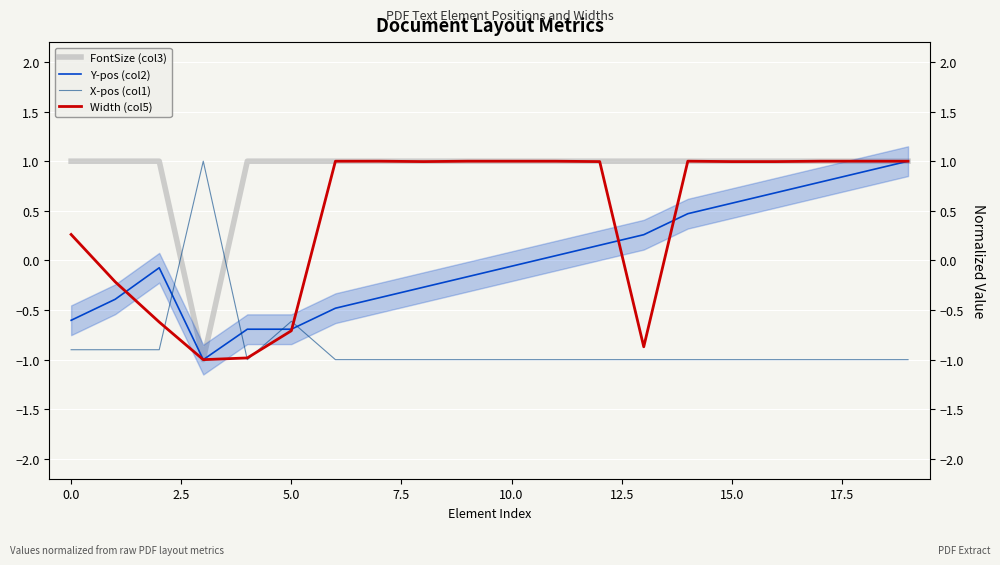

How many interior local peaks does the X-pos (col1) series have?

2